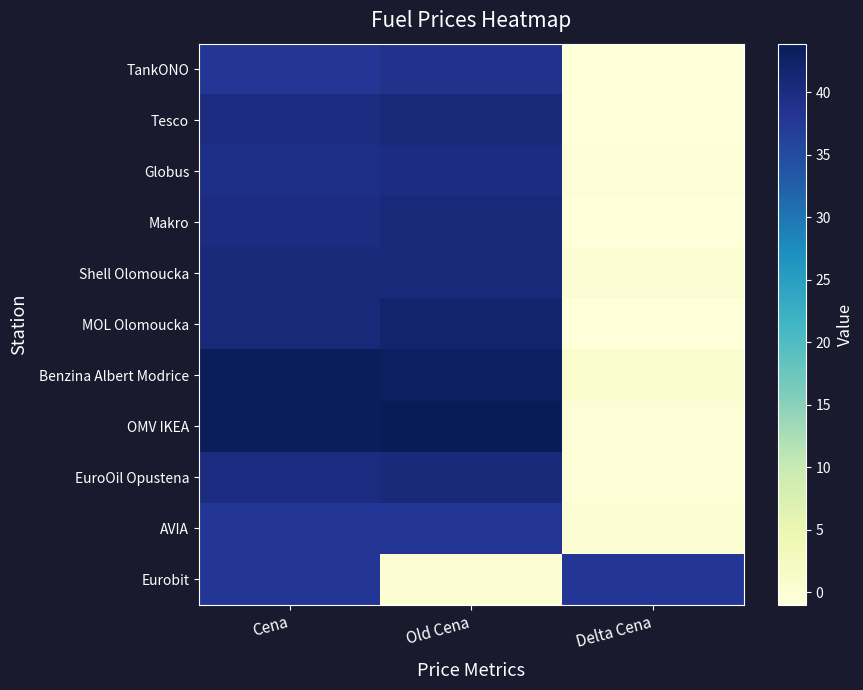

What is the spread (max minus min) of values at Cena?

5.6